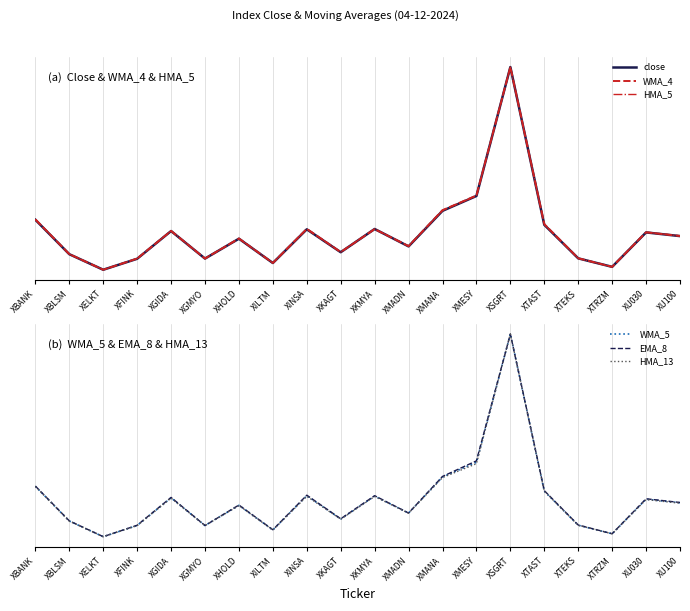

True or false: WMA_4 has more than 1 interior local peaks.

True